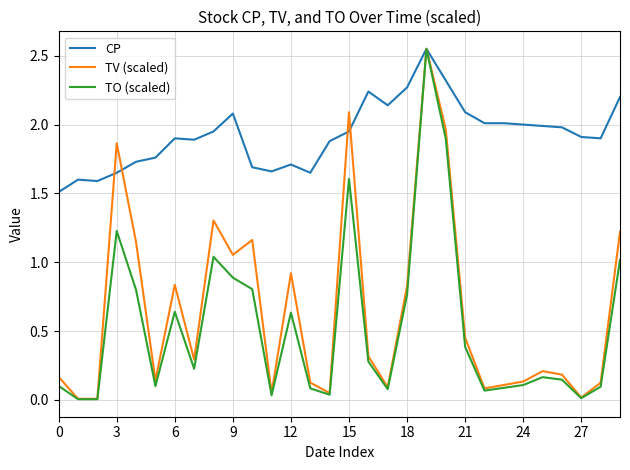

Which series has the largest range (max minus min)?

TO (scaled)